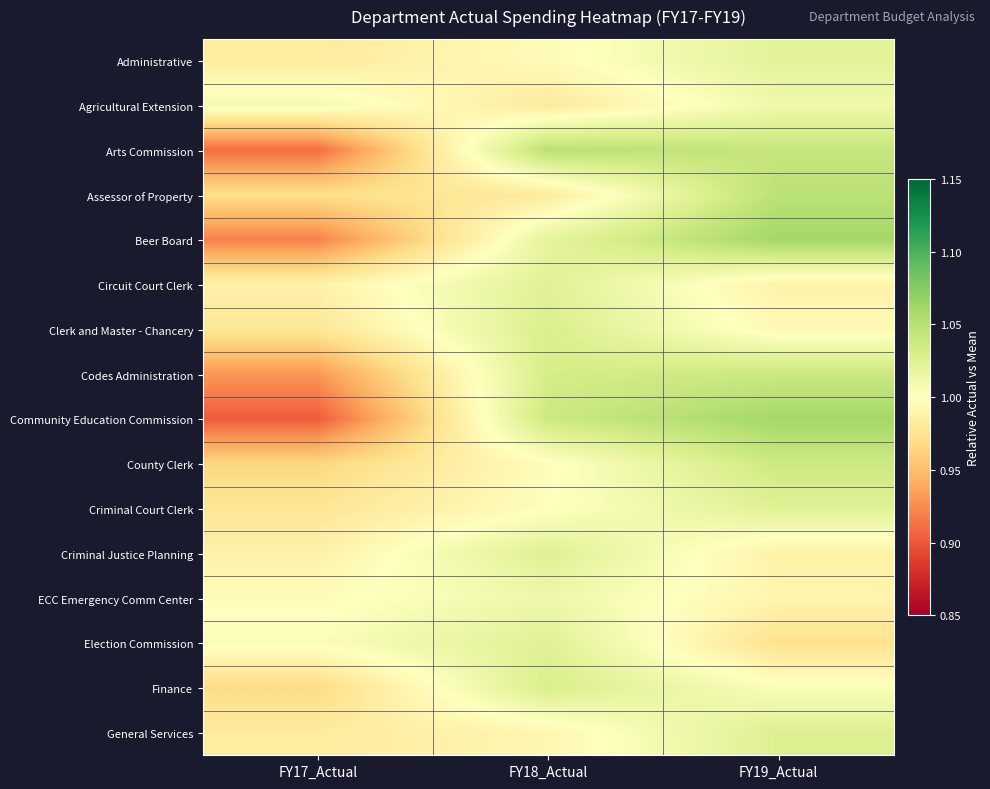

What is the total value across all series at FY18_Actual?

16.2